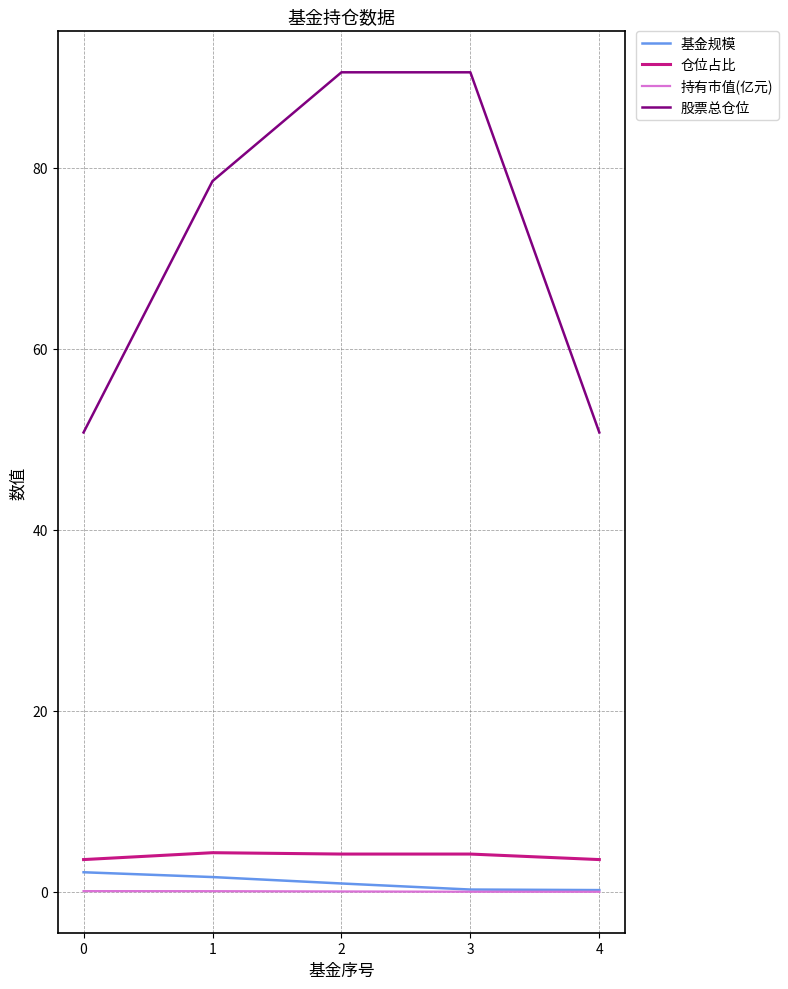

Which series has the largest range (max minus min)?

股票总仓位